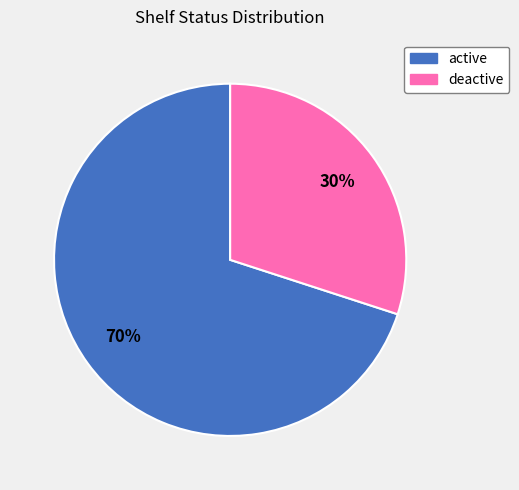

Count the number of slices in the pie.

2